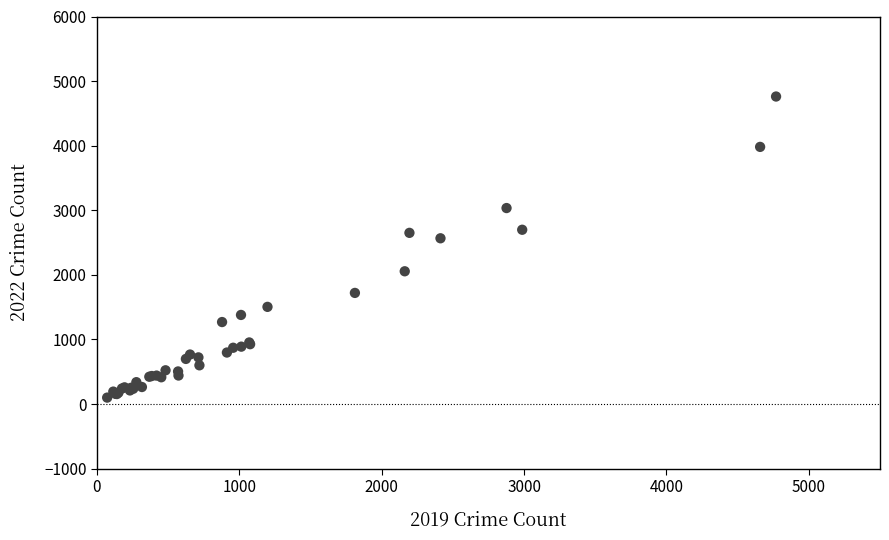

What Y value in the scatter plot is closest to 2430?

2566